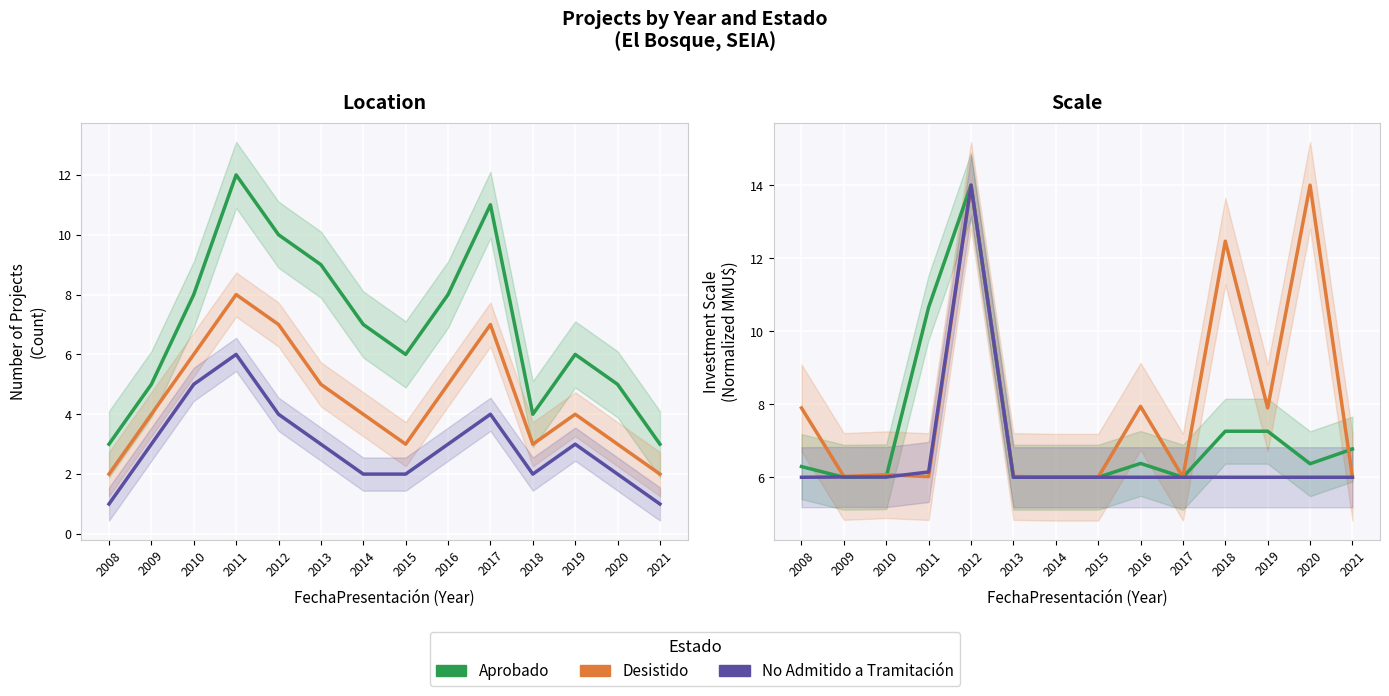

What is the value of the Desistido point at the 1st from the left?

7.9